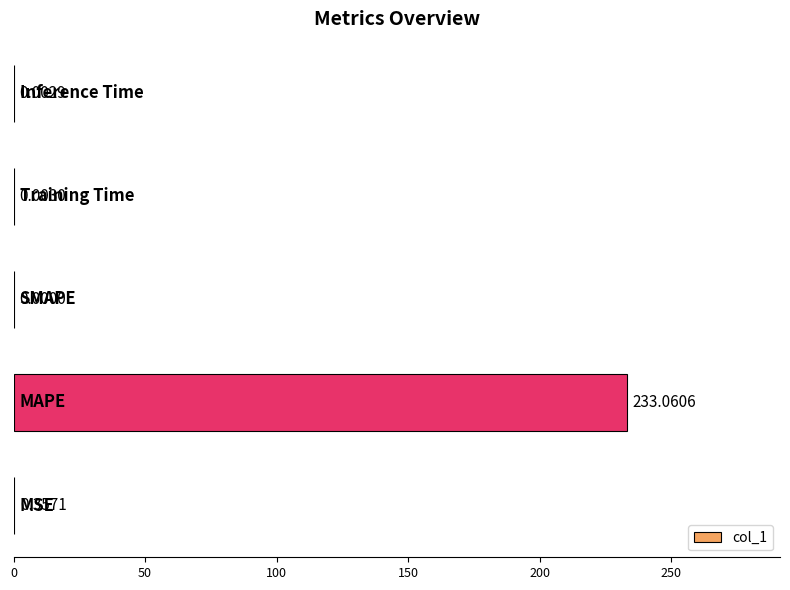

What is the sum of all values?

233.4